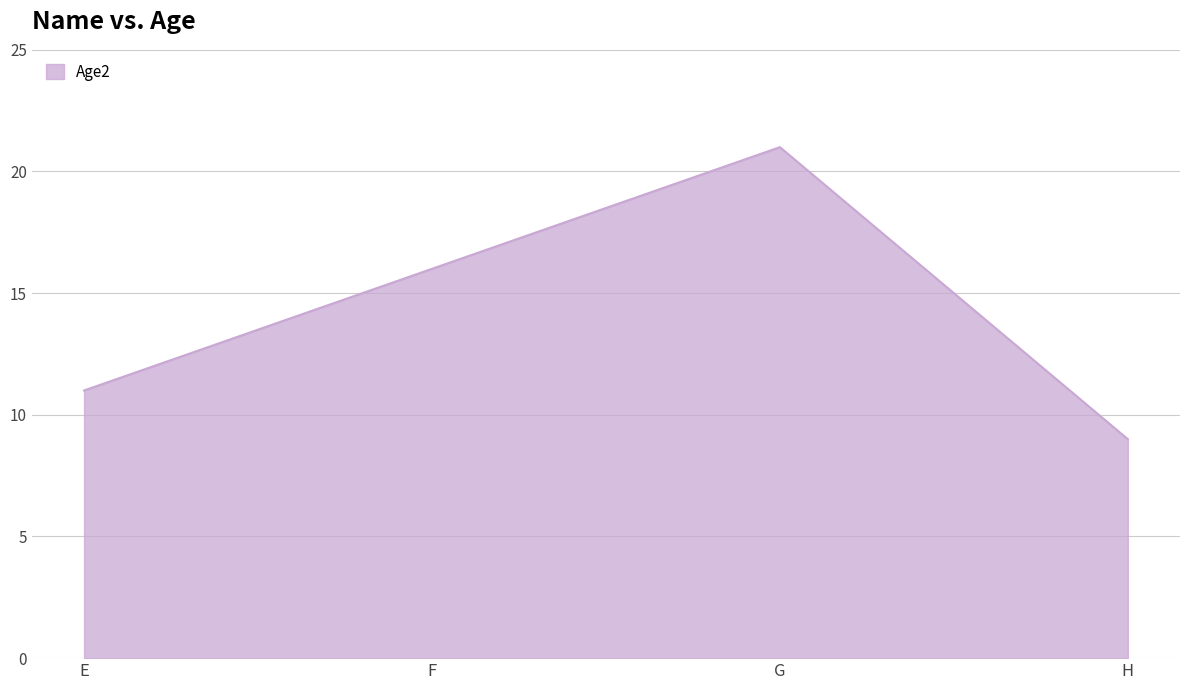

Rank the categories by value from lowest to highest.

H, E, F, G